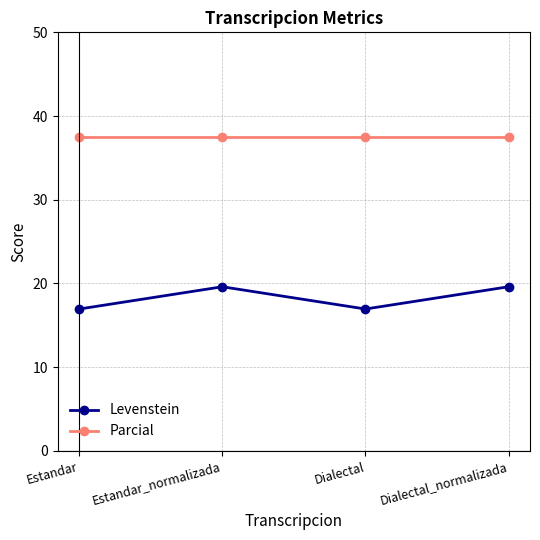

How many distinct data groups are displayed?

2